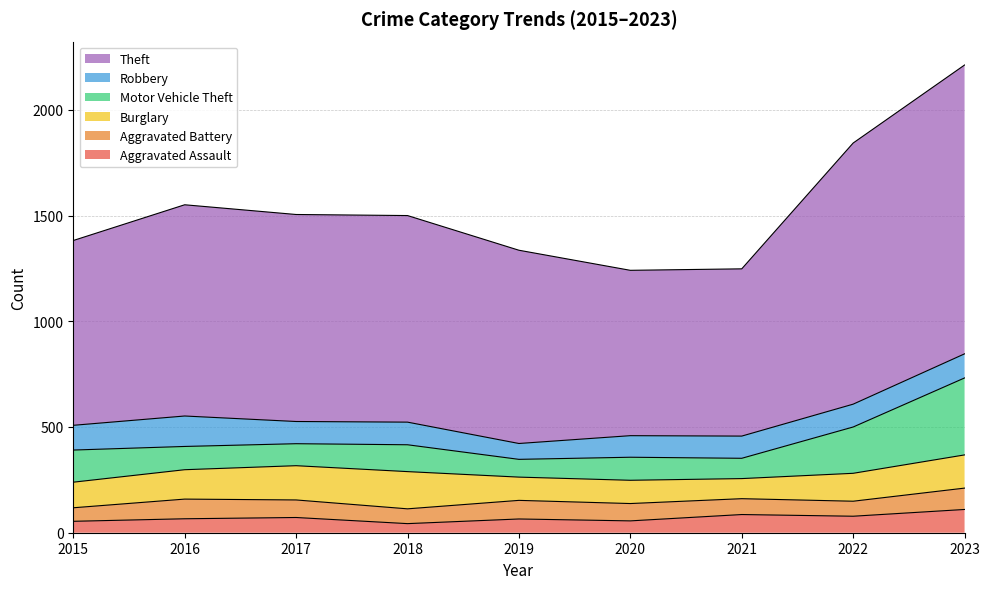

Which series changed the most between 2019 and 2023?

Theft